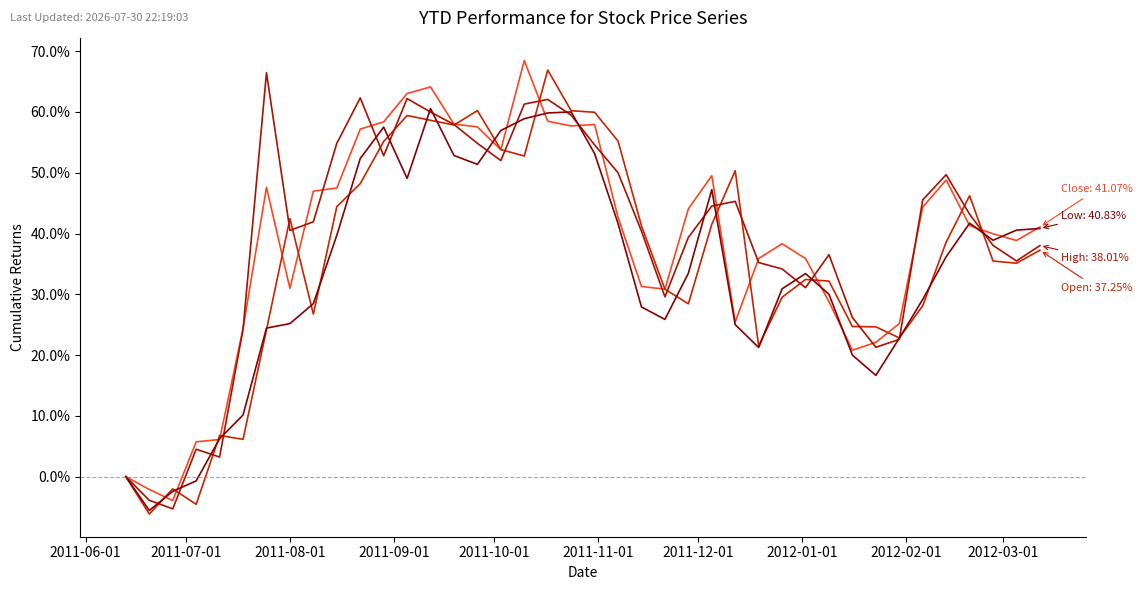

Reading right to left, list all the values displayed in this chart.

Close: 0.4	0.4	0.4	0.4	0.5	0.4	0.3	0.2	0.2	0.3	0.4	0.4	0.4	0.3	0.5	0.4	0.3	0.3	0.4	0.6	0.6	0.6	0.7	0.5	0.6	0.6	0.6	0.6	0.6	0.6	0.5	0.5	0.3	0.5	0.2	0.1	0.1	-0.0	-0.0	0.0
Open: 0.4	0.4	0.4	0.5	0.4	0.3	0.2	0.2	0.2	0.3	0.3	0.3	0.2	0.5	0.4	0.3	0.3	0.4	0.6	0.6	0.6	0.7	0.5	0.5	0.6	0.6	0.6	0.6	0.6	0.5	0.4	0.3	0.4	0.2	0.1	0.1	-0.0	-0.0	-0.1	0.0
High: 0.4	0.4	0.4	0.4	0.5	0.5	0.2	0.2	0.3	0.4	0.3	0.3	0.4	0.5	0.4	0.4	0.3	0.4	0.5	0.5	0.6	0.6	0.6	0.5	0.5	0.6	0.6	0.6	0.5	0.6	0.5	0.4	0.4	0.7	0.2	0.0	0.0	-0.1	-0.0	0.0
Low: 0.4	0.4	0.4	0.4	0.4	0.3	0.2	0.2	0.2	0.3	0.3	0.3	0.2	0.2	0.5	0.3	0.3	0.3	0.4	0.5	0.6	0.6	0.6	0.6	0.5	0.5	0.6	0.5	0.6	0.5	0.4	0.3	0.3	0.2	0.1	0.1	-0.0	-0.0	-0.1	0.0